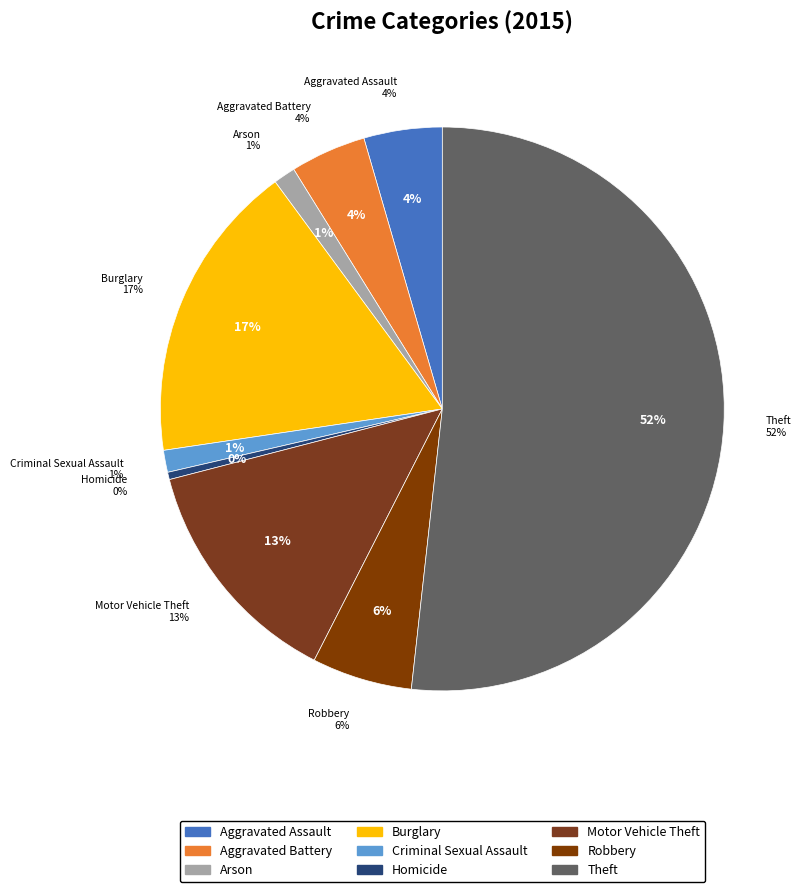

Which slice is the largest?

Theft